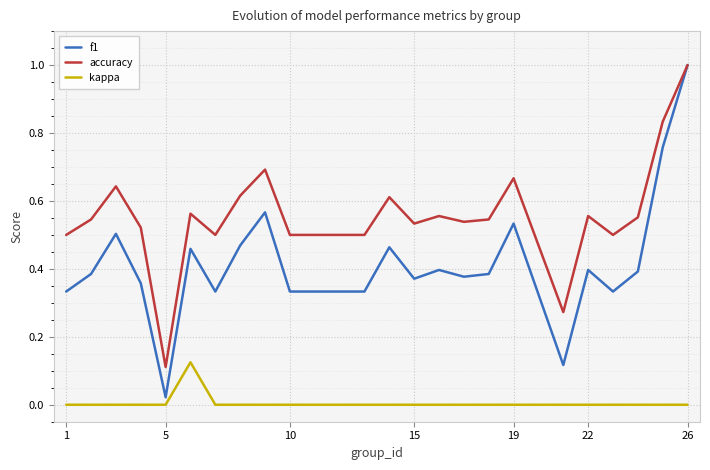

True or false: f1 and kappa cross at least once.

False